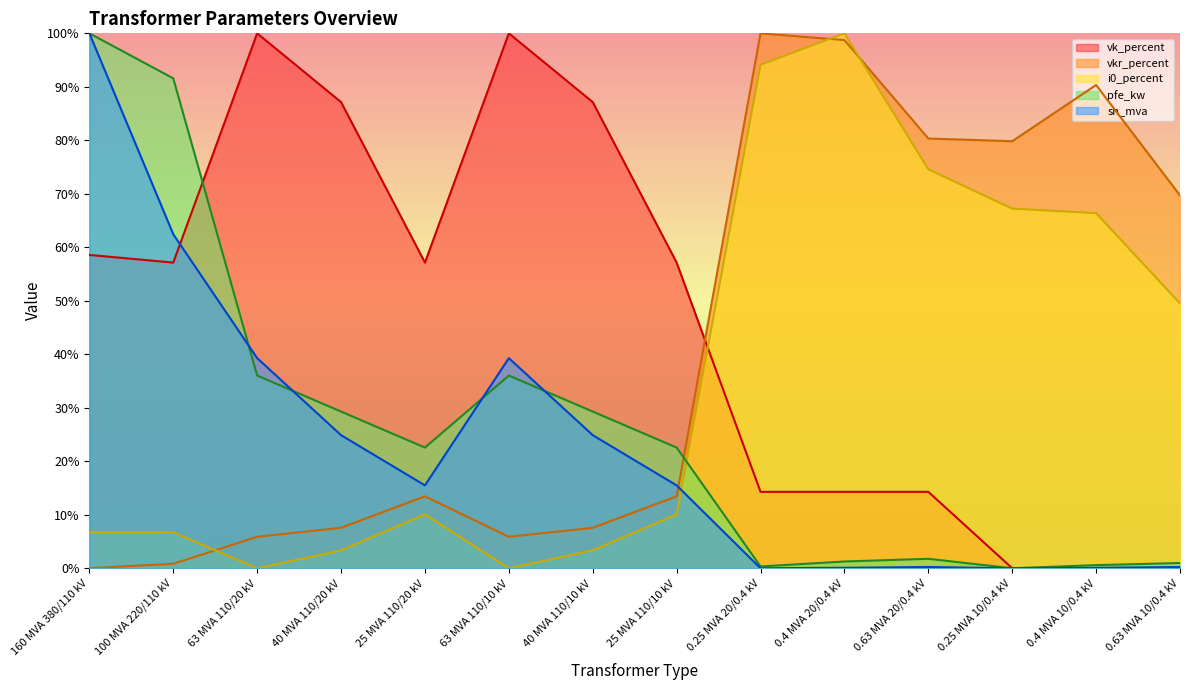

Between 0.25 MVA 10/0.4 kV and 160 MVA 380/110 kV, which is larger?

160 MVA 380/110 kV